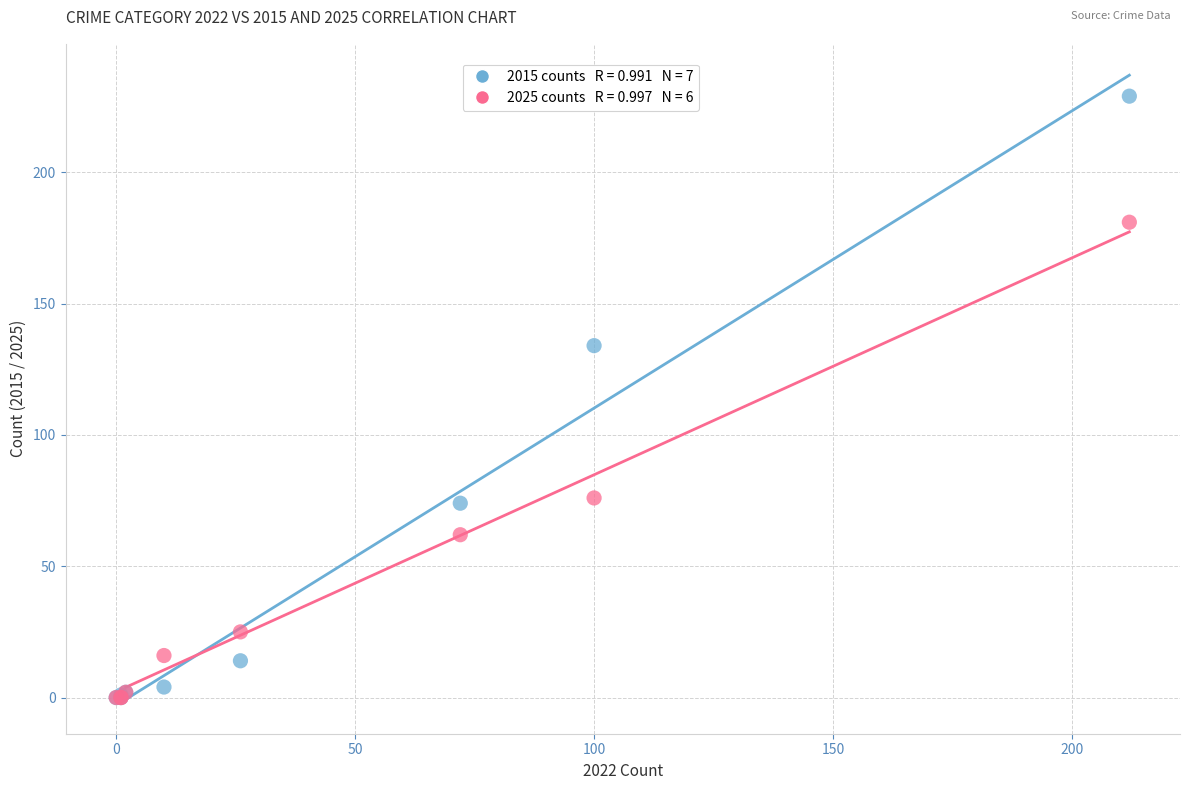

Across all series, what Y value is closest to 114?

134